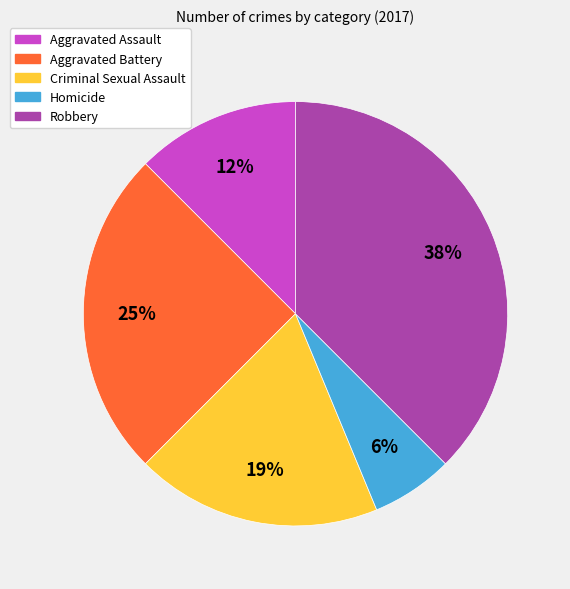

Which has a higher value, Robbery or Aggravated Assault?

Robbery